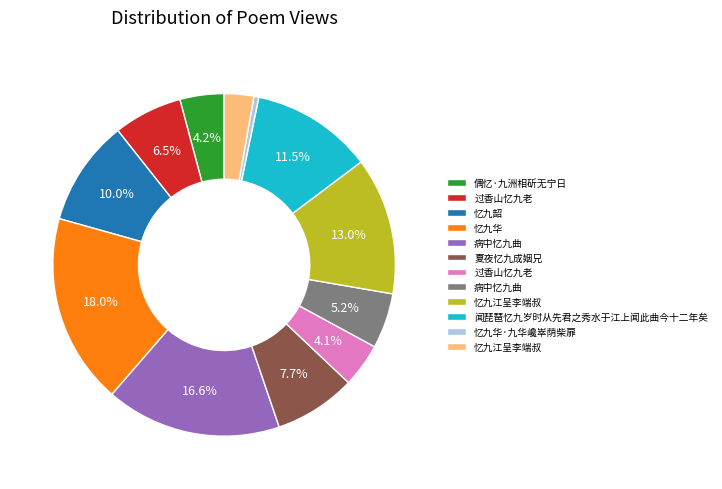

Does any single category account for the majority?

No